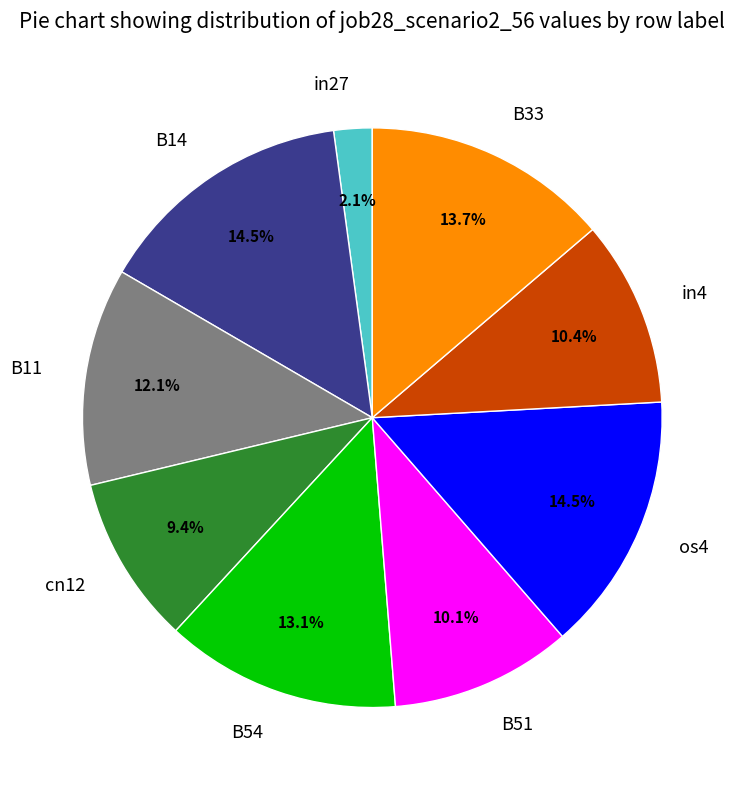

To the nearest percent, what is the average slice percentage?

11%